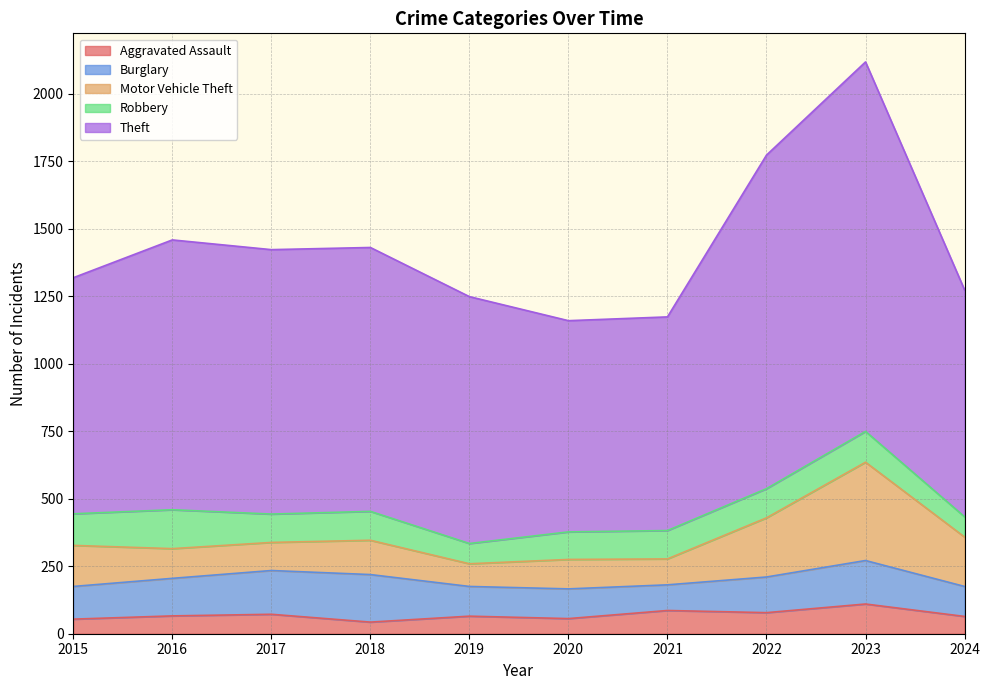

At which category does Motor Vehicle Theft reach its first local valley?

2017